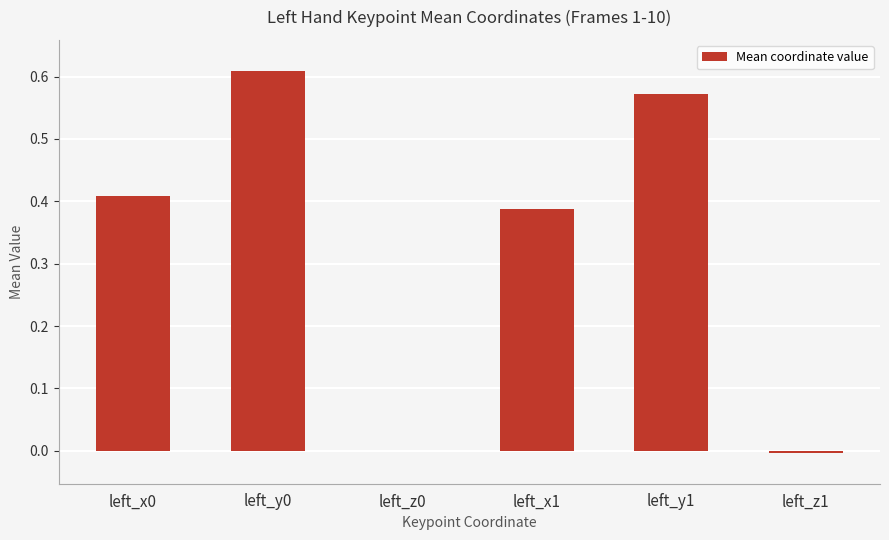

True or false: the data shows 1.0 at left_y0.

False